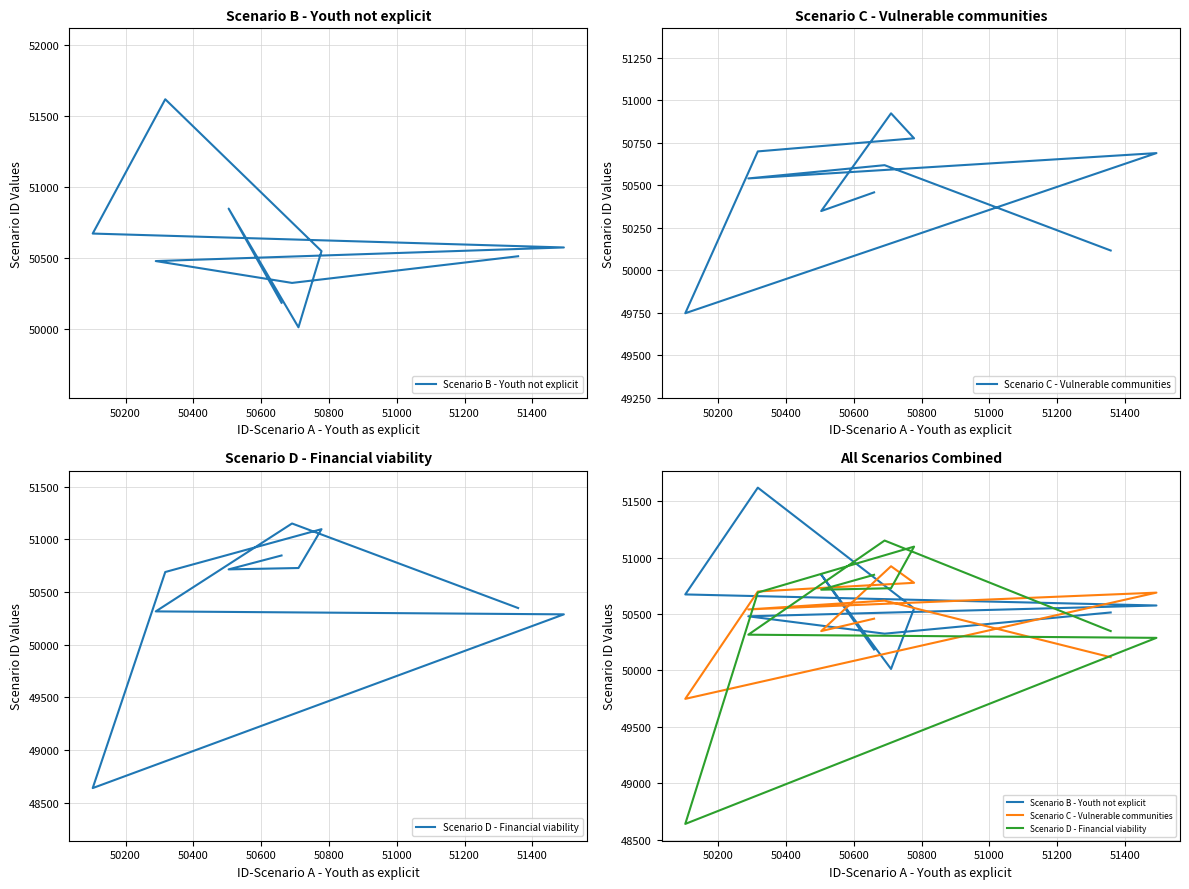

Which series ends up on top after the final intersection of Scenario C - Vulnerable communities and Scenario D - Financial viability?

Scenario D - Financial viability